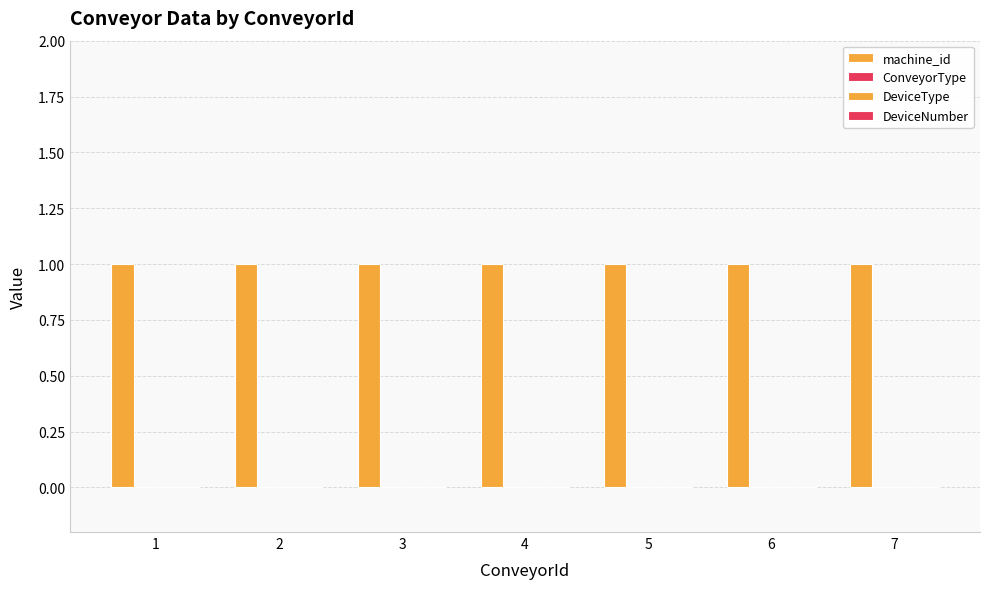

What is the total value across all series at 6?

1